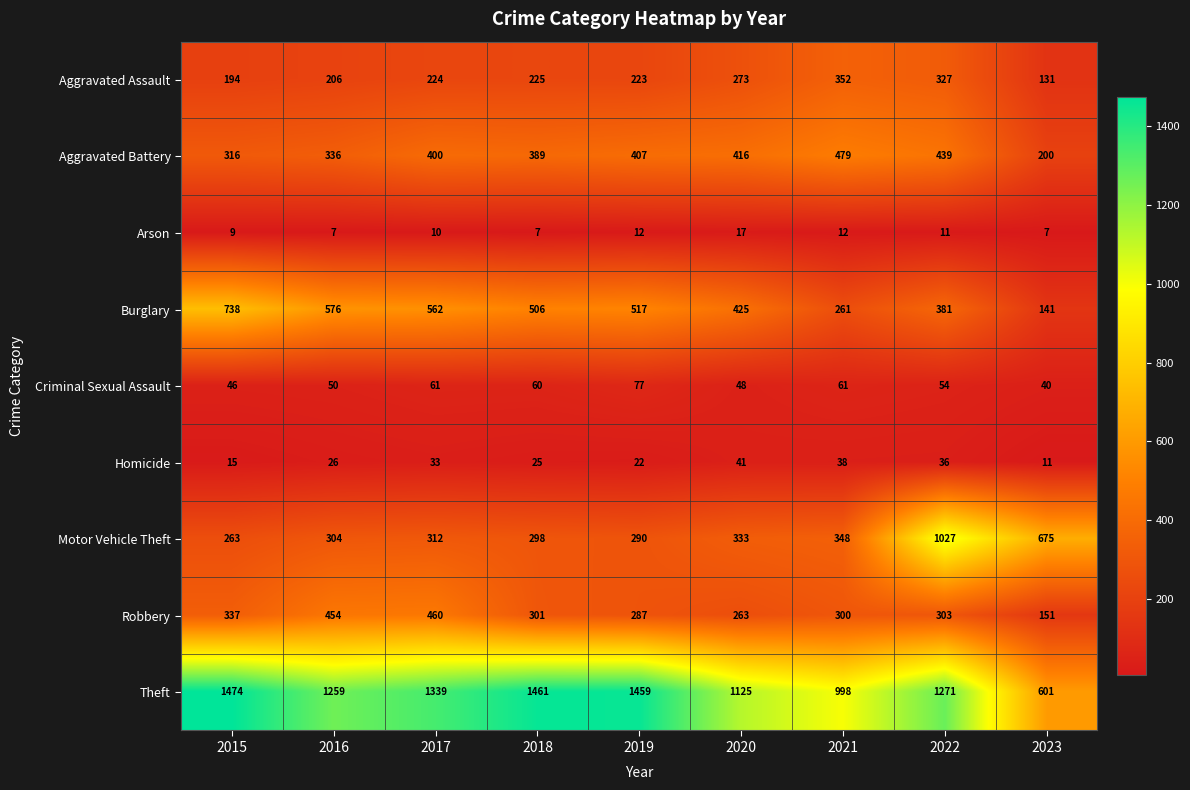

Which series has the largest range (max minus min)?

Theft